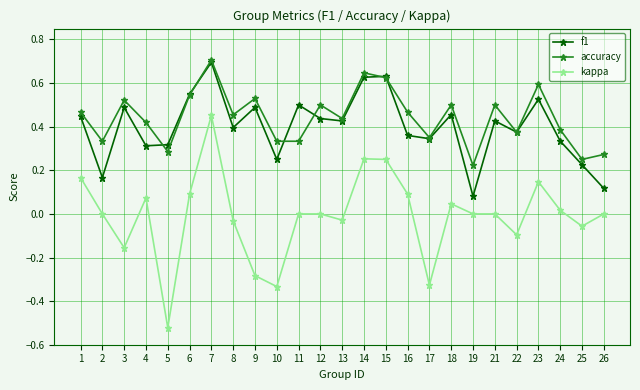

True or false: kappa and accuracy cross at least once.

False